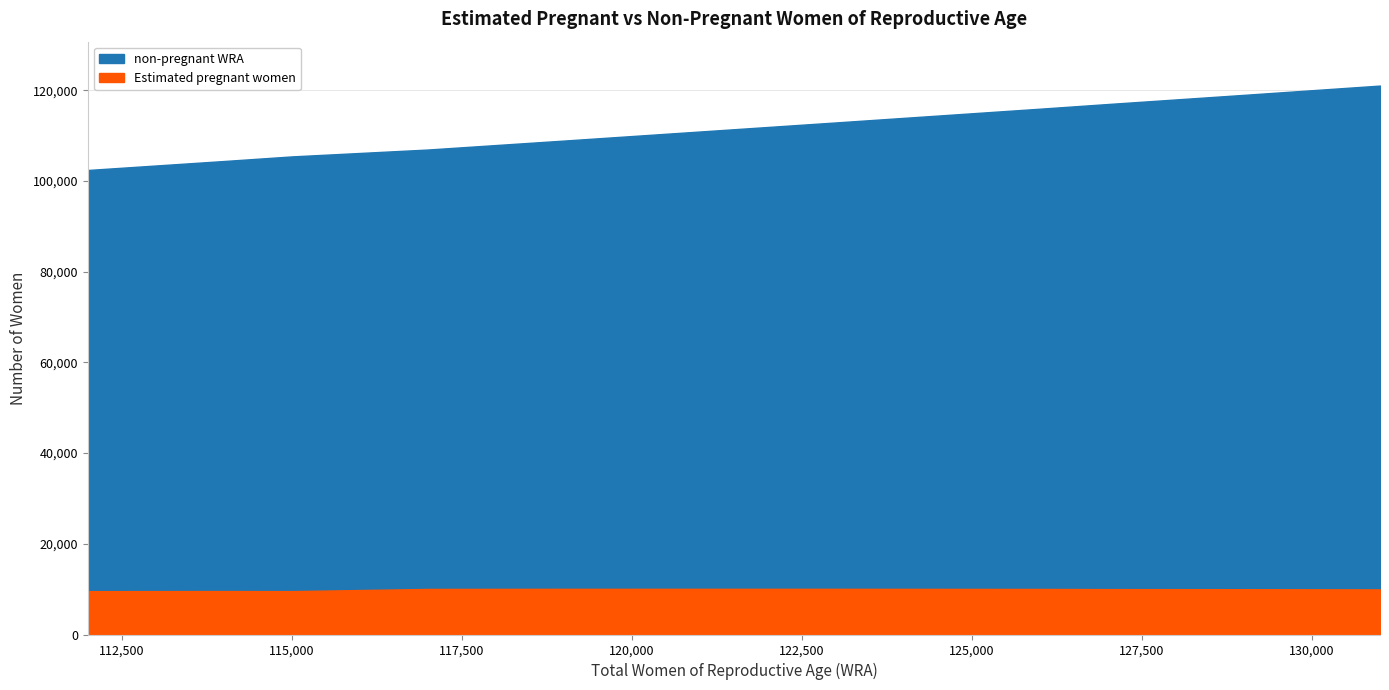

What are all the series names shown in the legend?

Estimated pregnant women, non-pregnant WRA